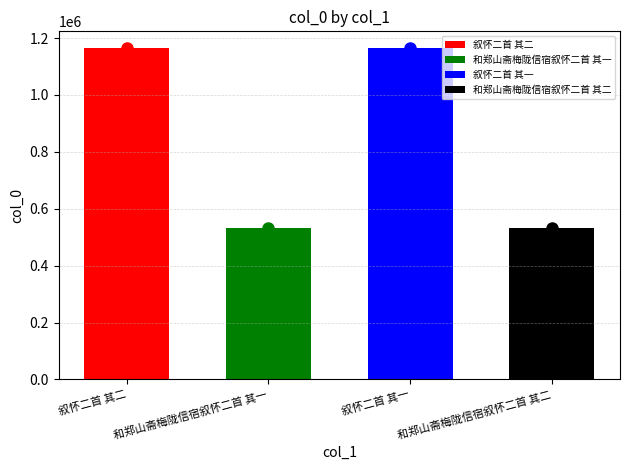

What is the label of the 3rd bar from the right?

和郑山斋梅陇信宿叙怀二首 其一